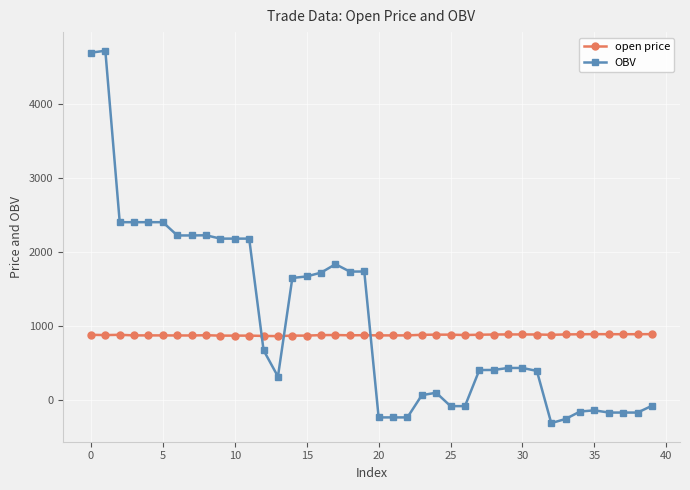

What is the sum of all open price values?

35291.0